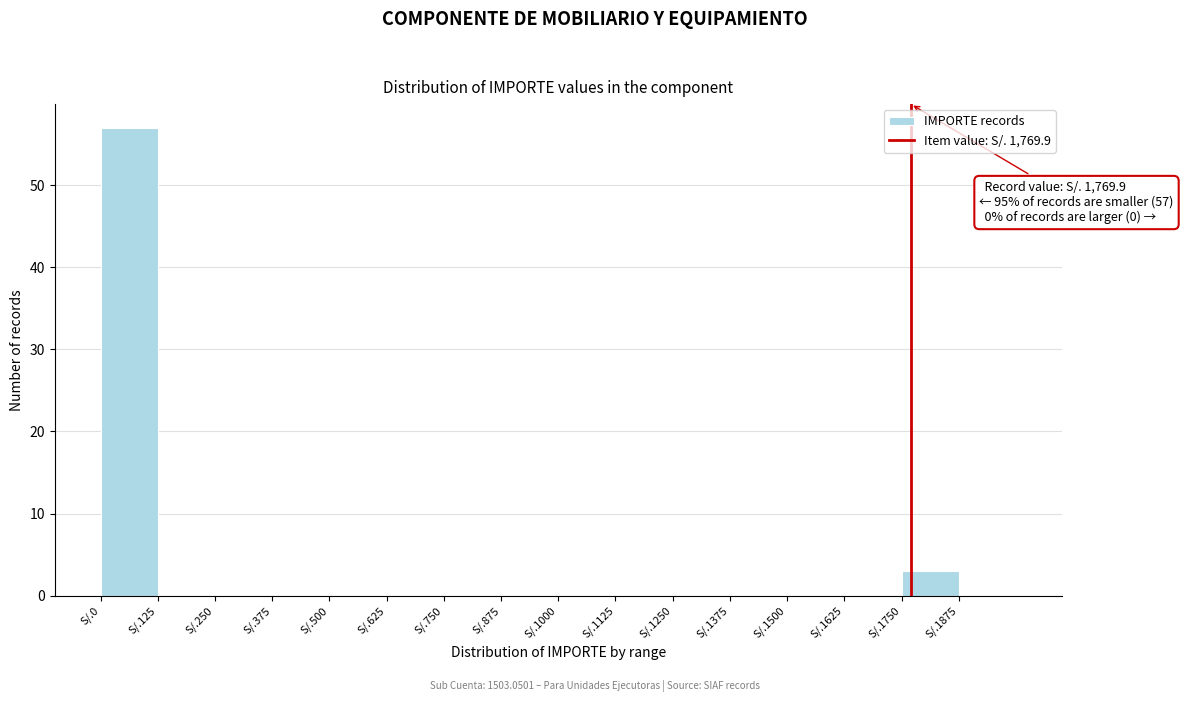

Reading left to right, extract all data points from this chart.

S/.0=57	S/.125=0	S/.250=0	S/.375=0	S/.500=0	S/.625=0	S/.750=0	S/.875=0	S/.1000=0	S/.1125=0	S/.1250=0	S/.1375=0	S/.1500=0	S/.1625=0	S/.1750=3	S/.1875=0